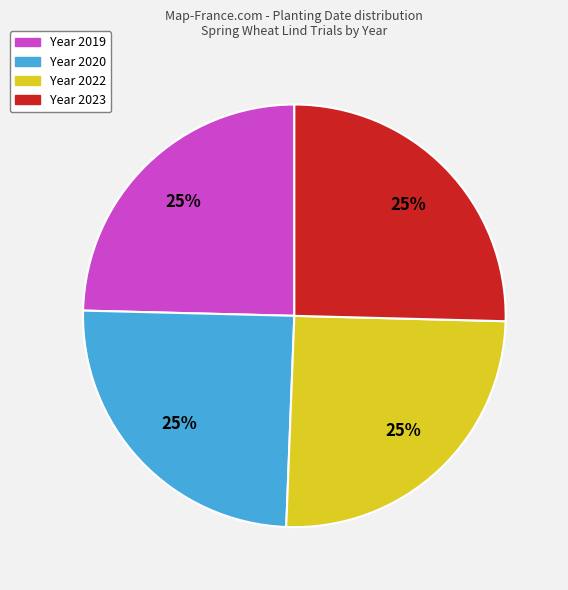

To the nearest percent, what is the average slice percentage?

25%